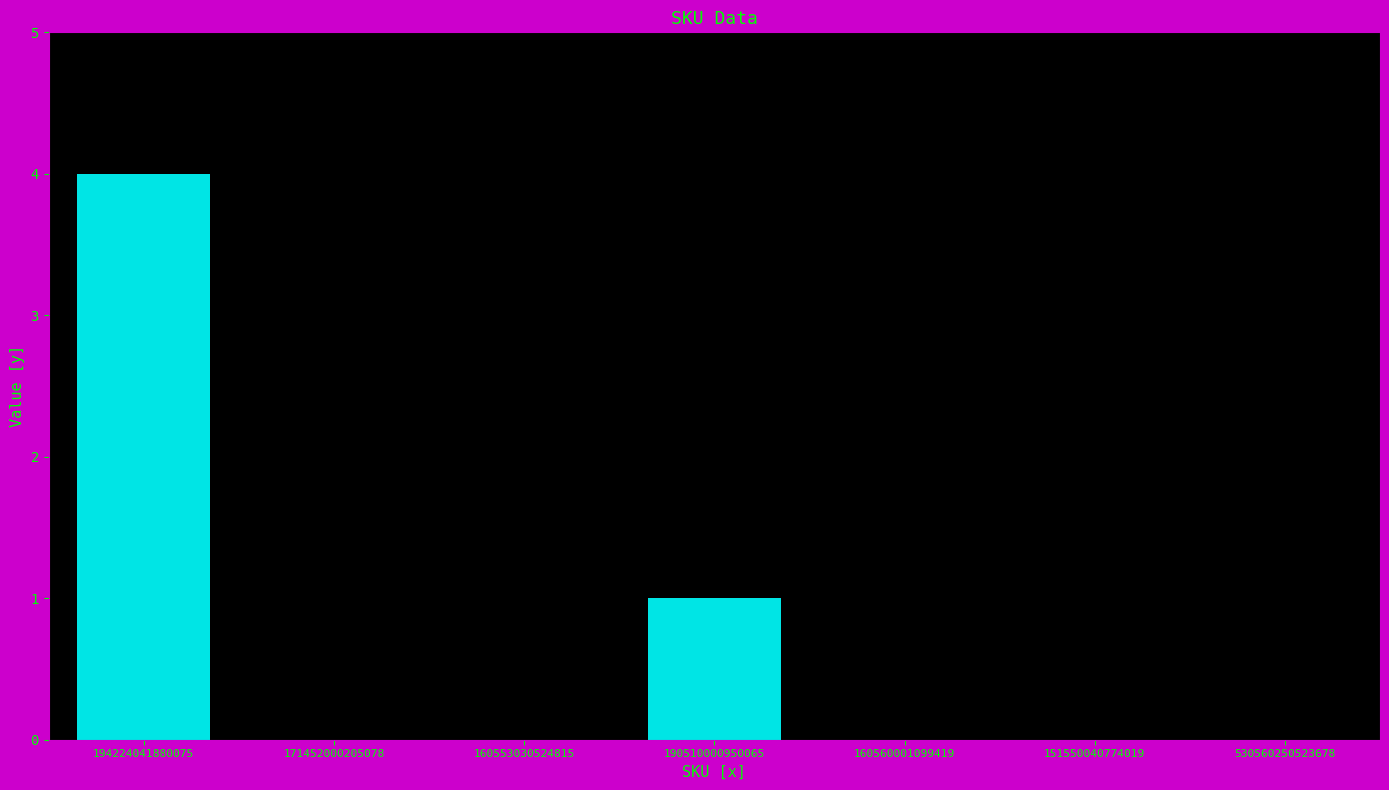

Is it true that the value at 194224041880075 is 4?

True